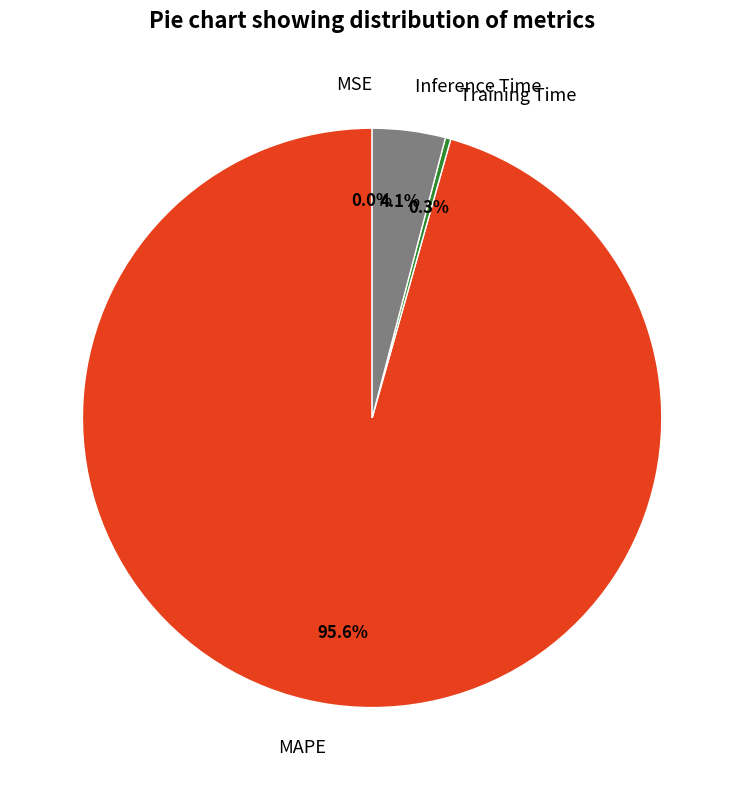

What is the majority slice?

MAPE